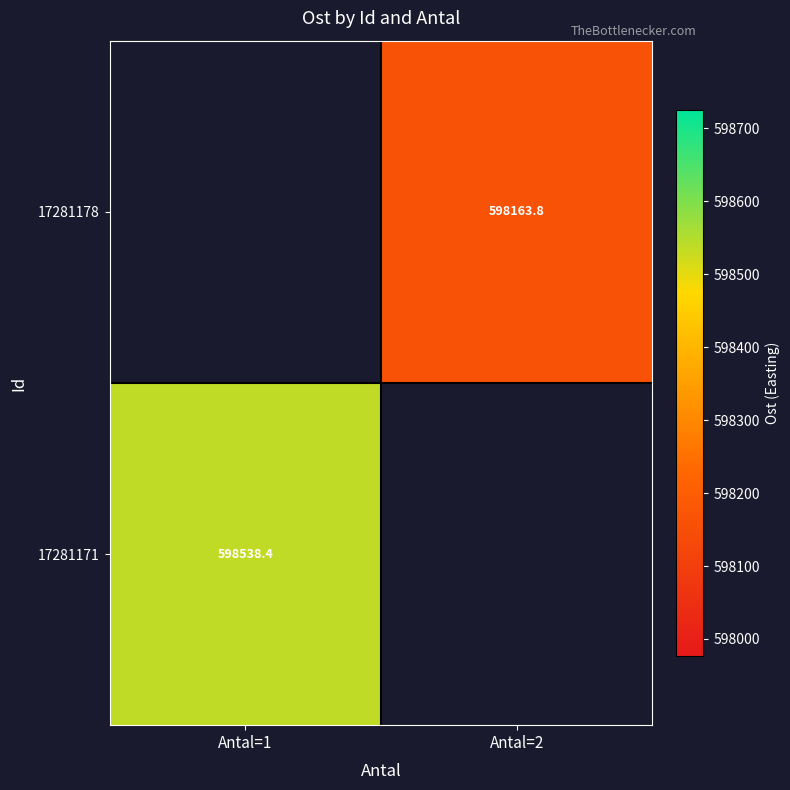

True or false: 17281171 has a value of 598538.4 at Antal=1.

True